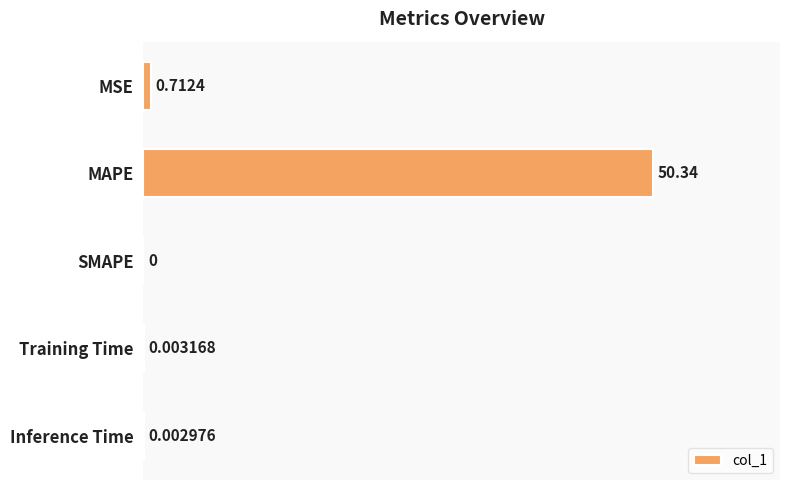

What is the sum of all values?

51.1